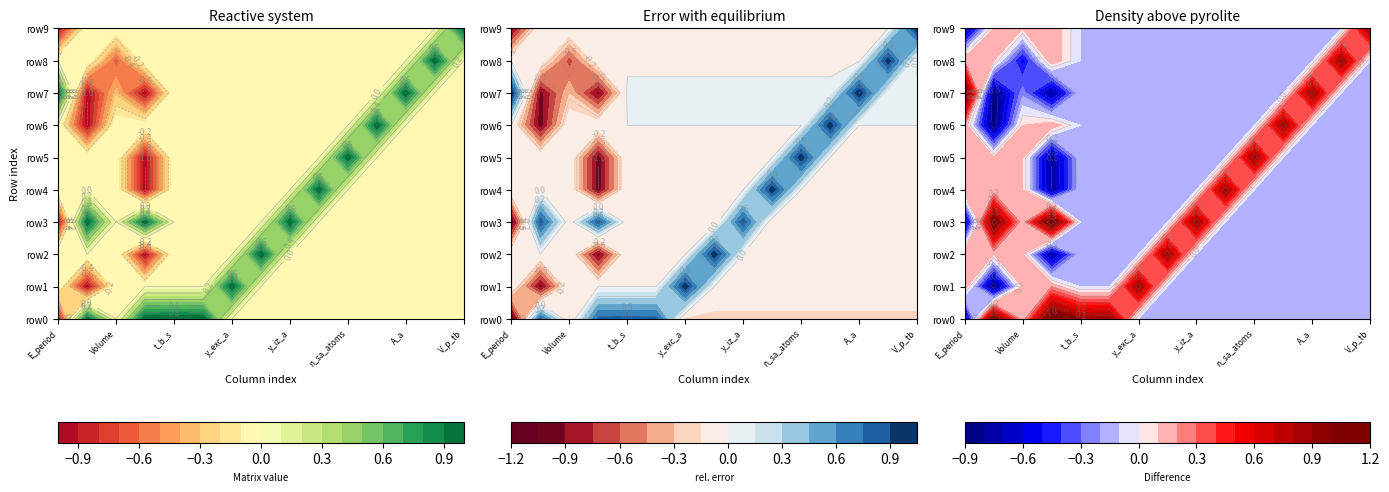

Reading right to left, transcribe all the data shown in this chart.

0: -1.0	0.0	1.0	0.0	0.0	0.0	-1.0	0.0	0.0	-1.0
1: 0.0	0.0	-1.0	-1.0	0.0	0.0	1.0	0.0	-1.0	1.0
2: 0.0	-0.7	-0.3	0.0	0.0	0.0	0.0	0.0	0.0	0.0
3: 0.0	0.0	-1.0	0.0	-1.0	-1.0	1.0	-1.0	0.0	1.0
4: 0.0	0.0	0.0	0.0	0.0	0.0	0.0	0.0	0.0	1.0
5: 0.0	0.0	0.0	0.0	0.0	0.0	0.0	0.0	0.0	1.0
6: 0.0	0.0	0.0	0.0	0.0	0.0	0.0	0.0	1.0	0.0
7: 0.0	0.0	0.0	0.0	0.0	0.0	0.0	1.0	0.0	0.0
8: 0.0	0.0	0.0	0.0	0.0	0.0	1.0	0.0	0.0	0.0
9: 0.0	0.0	0.0	0.0	0.0	1.0	0.0	0.0	0.0	0.0
10: 0.0	0.0	0.0	0.0	1.0	0.0	0.0	0.0	0.0	0.0
11: 0.0	0.0	0.0	1.0	0.0	0.0	0.0	0.0	0.0	0.0
12: 0.0	0.0	1.0	0.0	0.0	0.0	0.0	0.0	0.0	0.0
13: 0.0	1.0	0.0	0.0	0.0	0.0	0.0	0.0	0.0	0.0
14: 1.0	0.0	0.0	0.0	0.0	0.0	0.0	0.0	0.0	0.0
15: 1.0	0.0	0.0	0.0	0.0	0.0	0.0	0.0	0.0	0.0